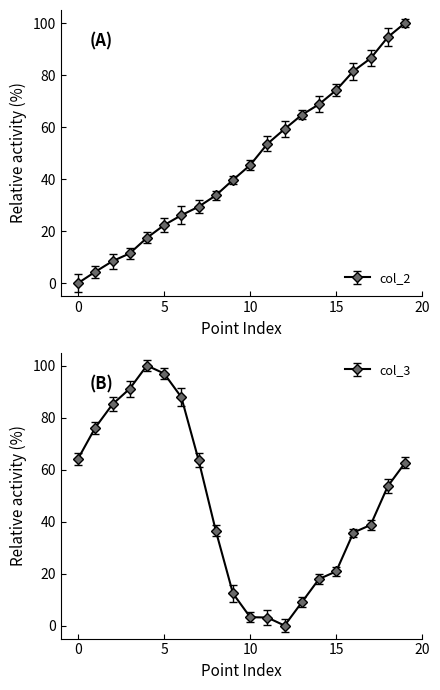

What is the difference between the maximum and second lowest values in the col_2 series?

95.7